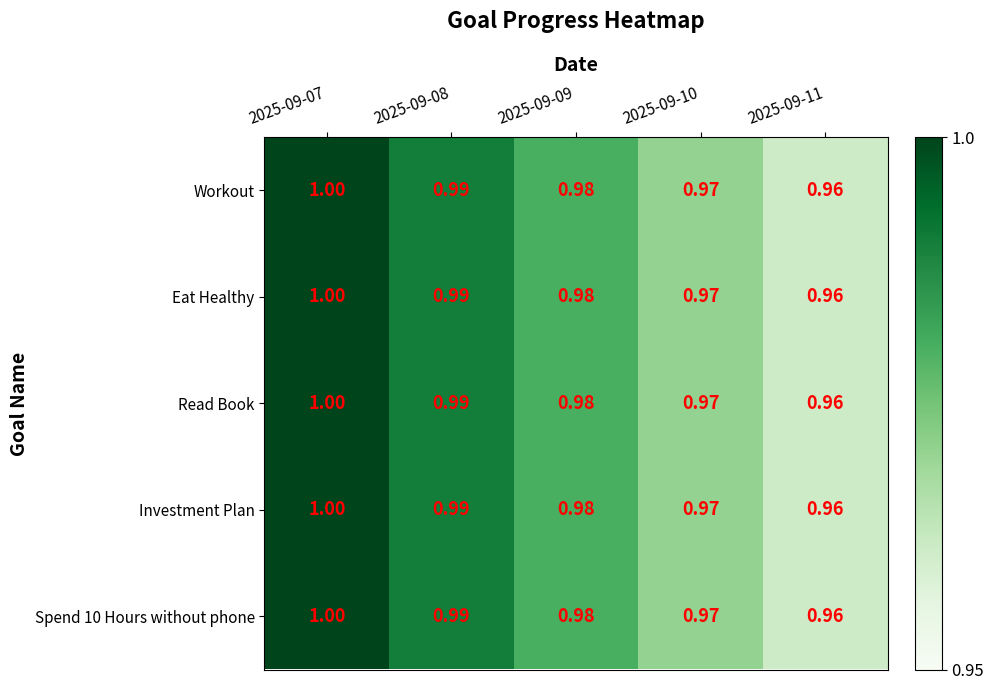

At which category is the sum across all series the highest?

2025-09-07